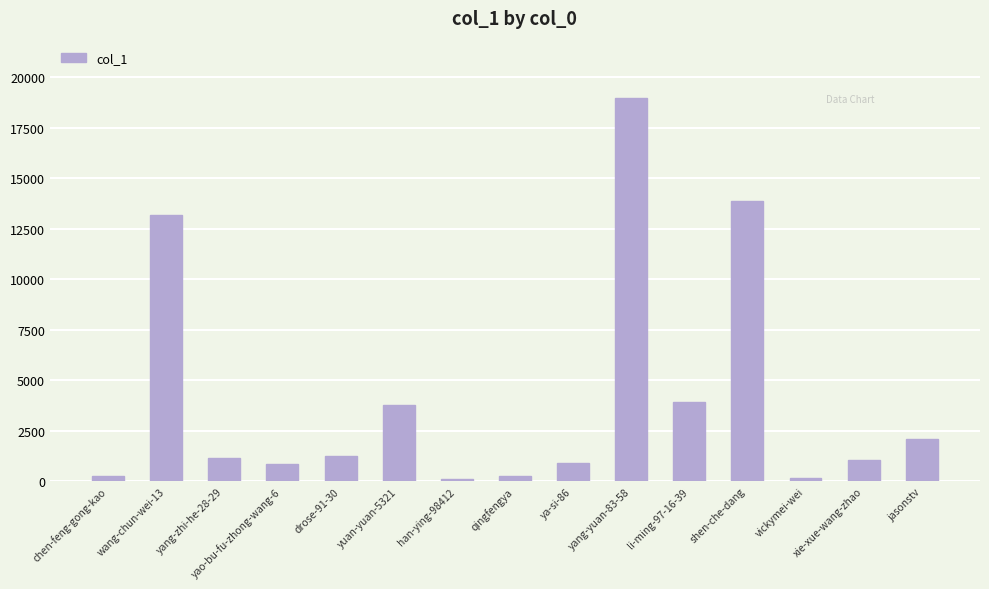

Read the value at chen-feng-gong-kao, to the nearest 100.

300